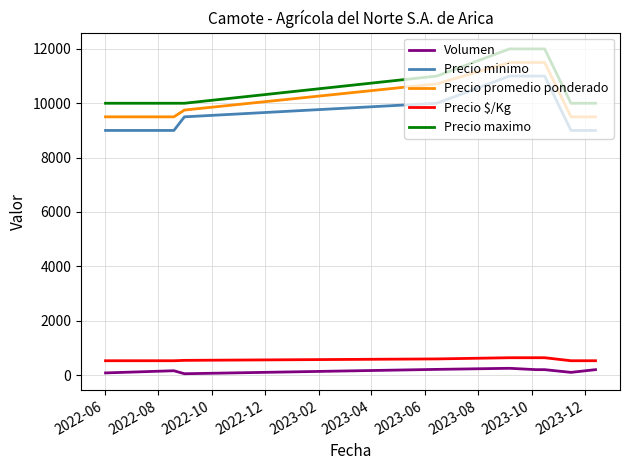

What is the lowest value of the Precio promedio ponderado series?

9500